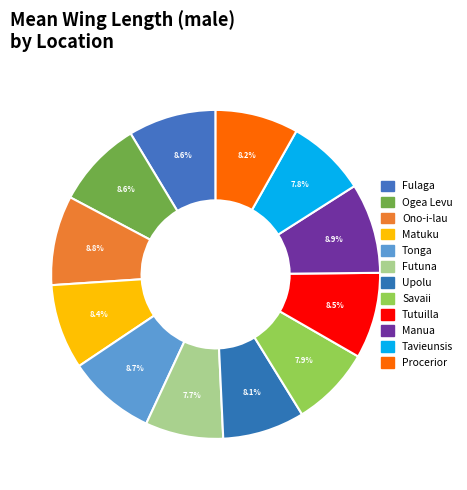

Is the sum of Manua and Futuna greater than half?

No